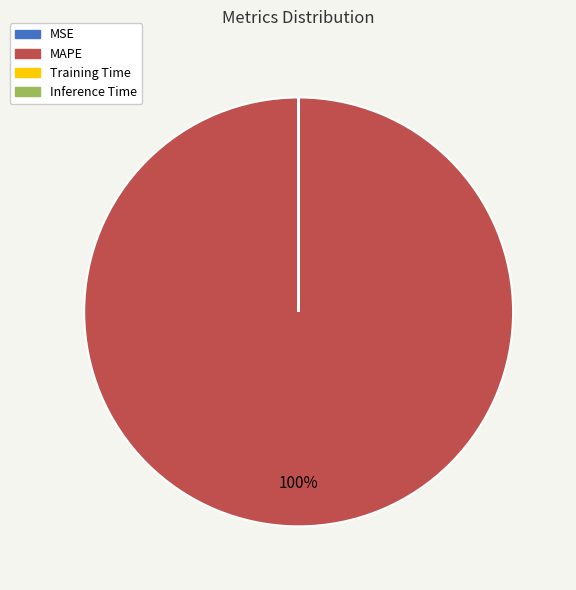

The MAPE slice represents 100% of the pie. True or false?

True